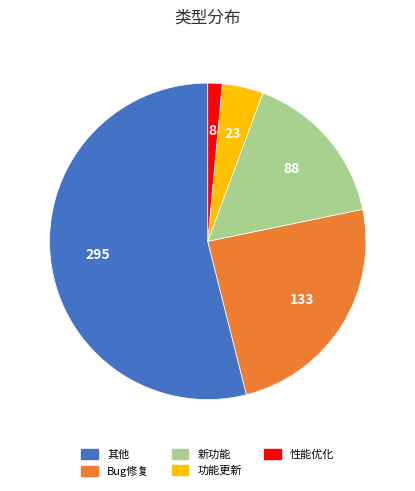

Which category accounts for the majority?

其他